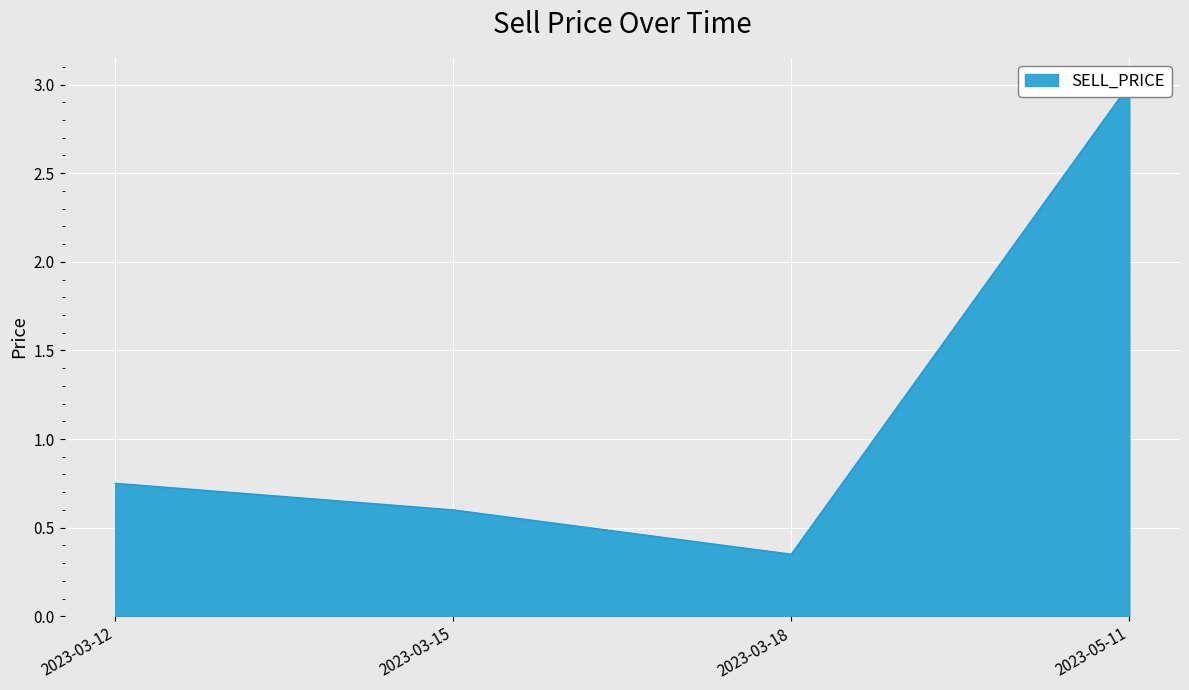

Count the number of data series in this chart.

1